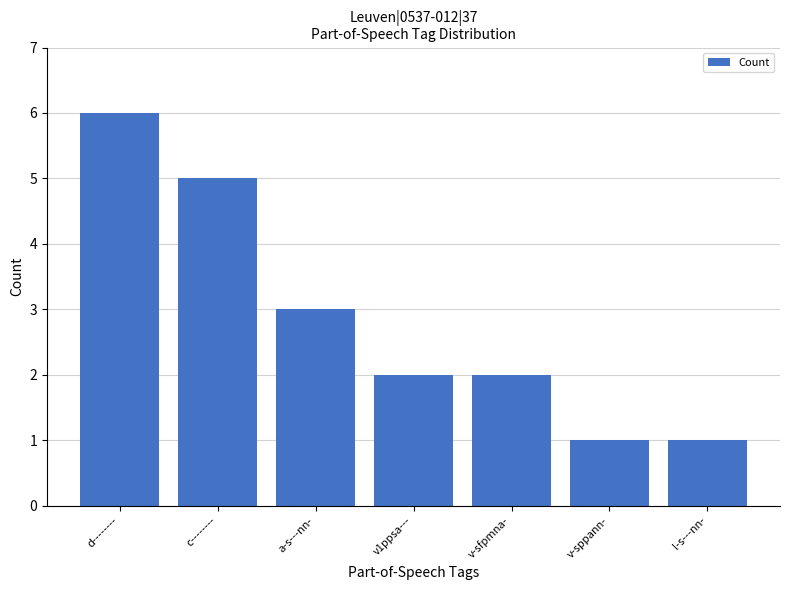

Approximately how many times larger is the value at c-------- compared to v1ppsa---?

2.5